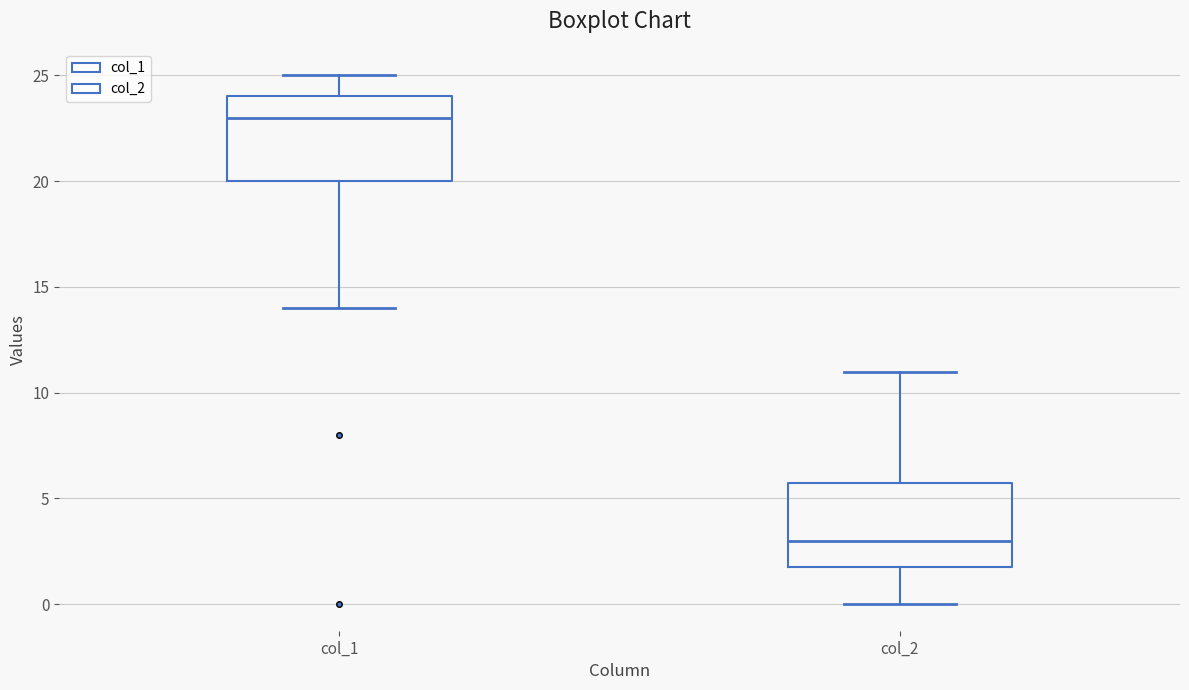

Reading left to right, read every box against the y-axis: the position of its median line, the range the box covers, and the ends of its whiskers. The values are not printed on the chart, so give them approximately, as read against the axis.

col_1: median 23, box 20 to 24, whiskers 14 to 25
col_2: median 3, box 2 to 6, whiskers 0 to 11